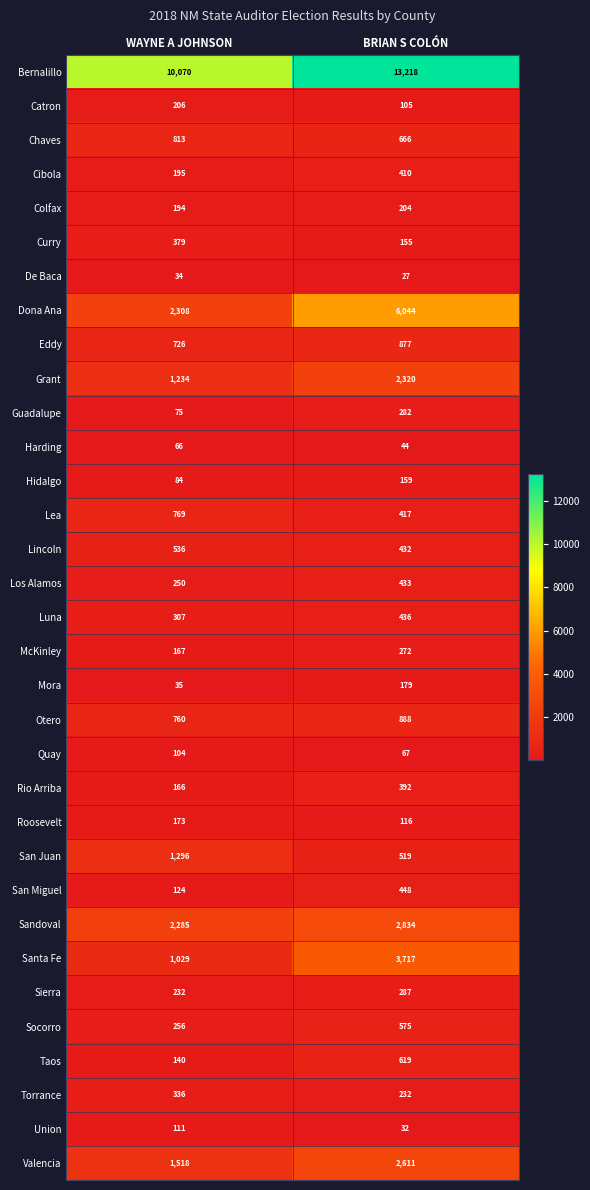

Is the value of Union at BRIAN S COLÓN greater than the value of Santa Fe at WAYNE A JOHNSON?

No